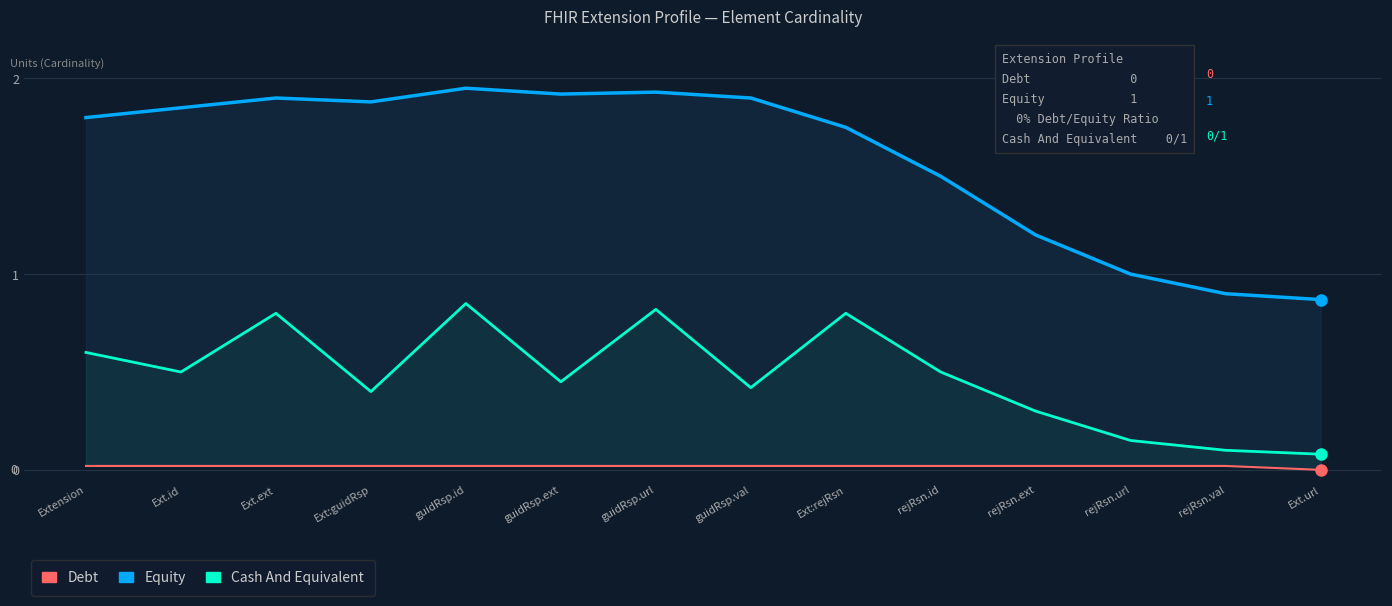

Where is the first local maximum for Equity?

Ext.ext